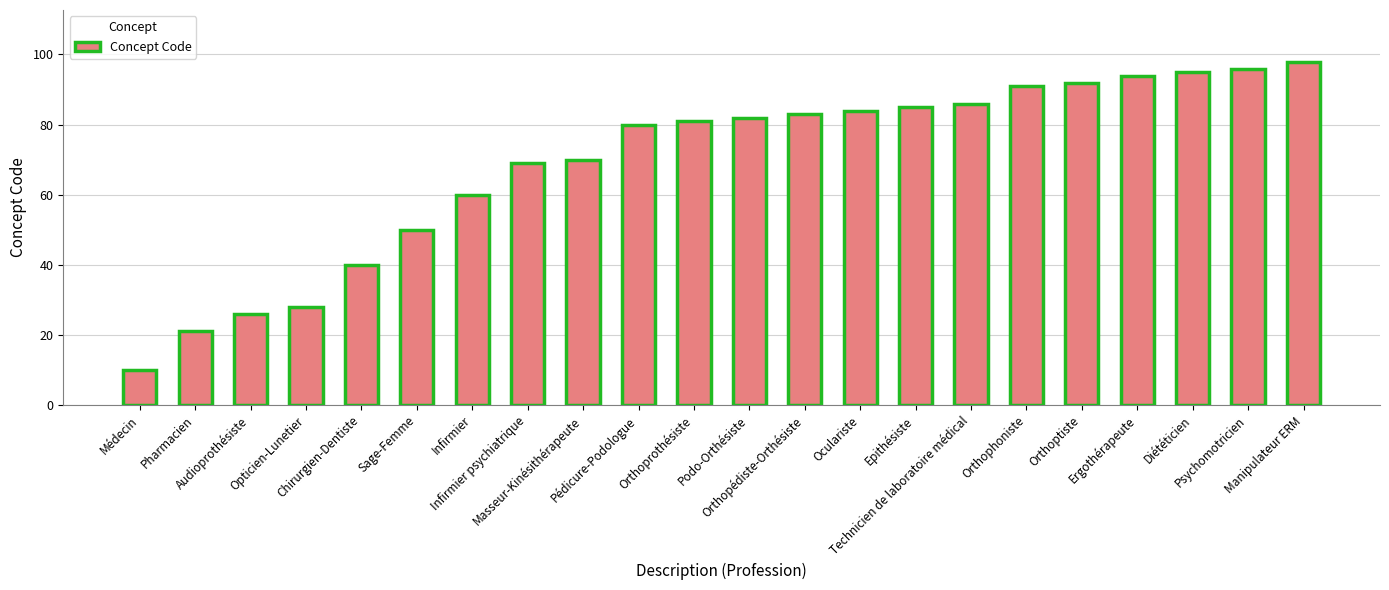

Reading left to right, extract all data points from this chart.

10	21	26	28	40	50	60	69	70	80	81	82	83	84	85	86	91	92	94	95	96	98